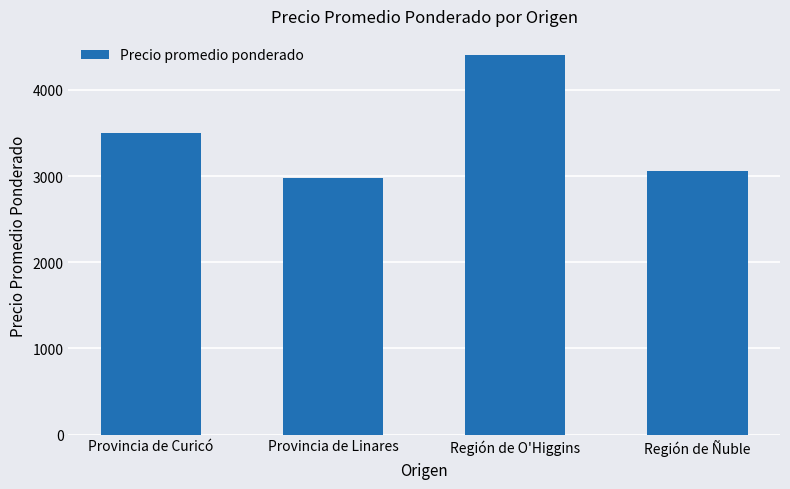

What is the difference between the values at Región de O'Higgins and Región de Ñuble?

1353